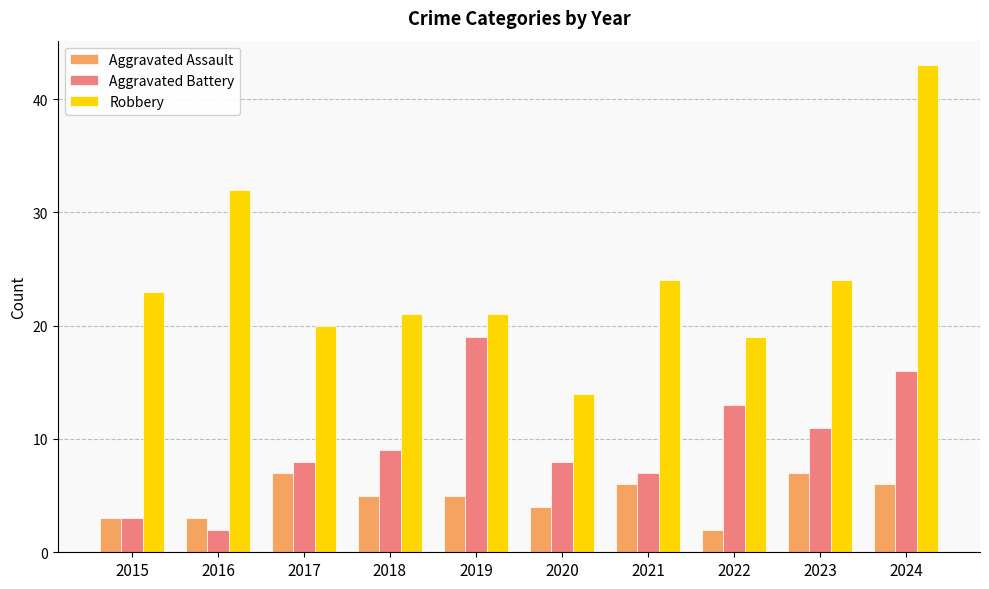

What is the difference between the maximum and minimum values in the Robbery series?

29